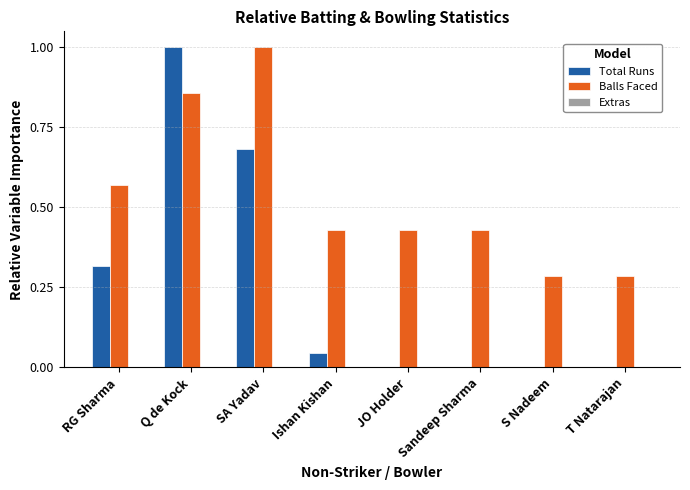

What is the sum of all Total Runs values?

2.0